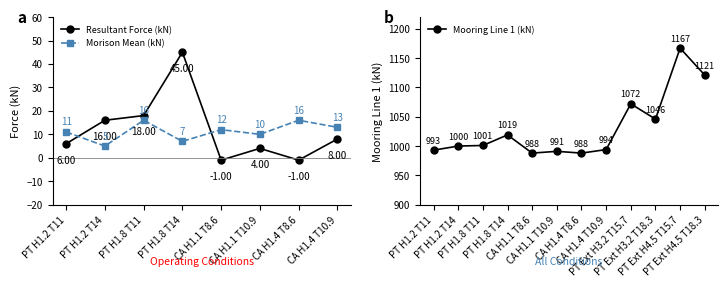

How many data points are above 1001?

5